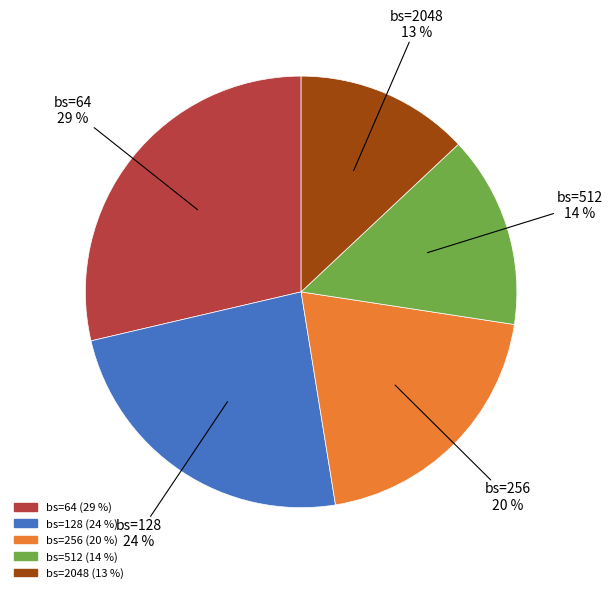

The bs=64 slice represents 40% of the pie. True or false?

False